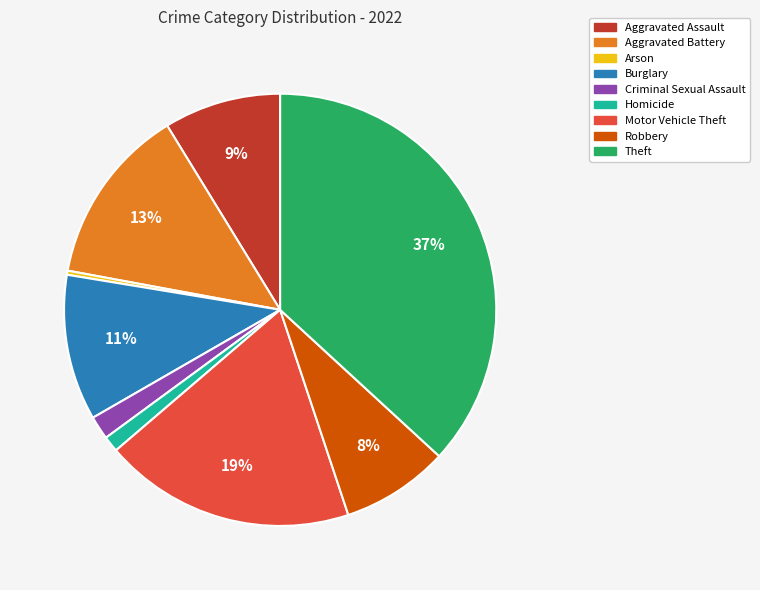

Is it true that Aggravated Assault is 9% of the pie?

True